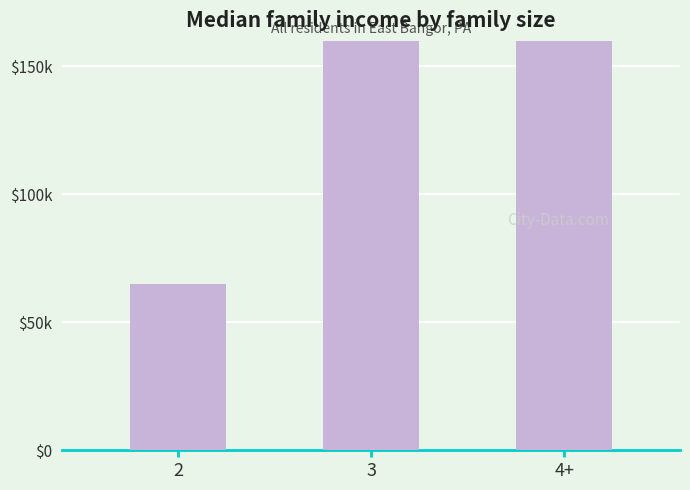

Reading left to right, transcribe all the data shown in this chart.

65000.0	302250.0	441610.0